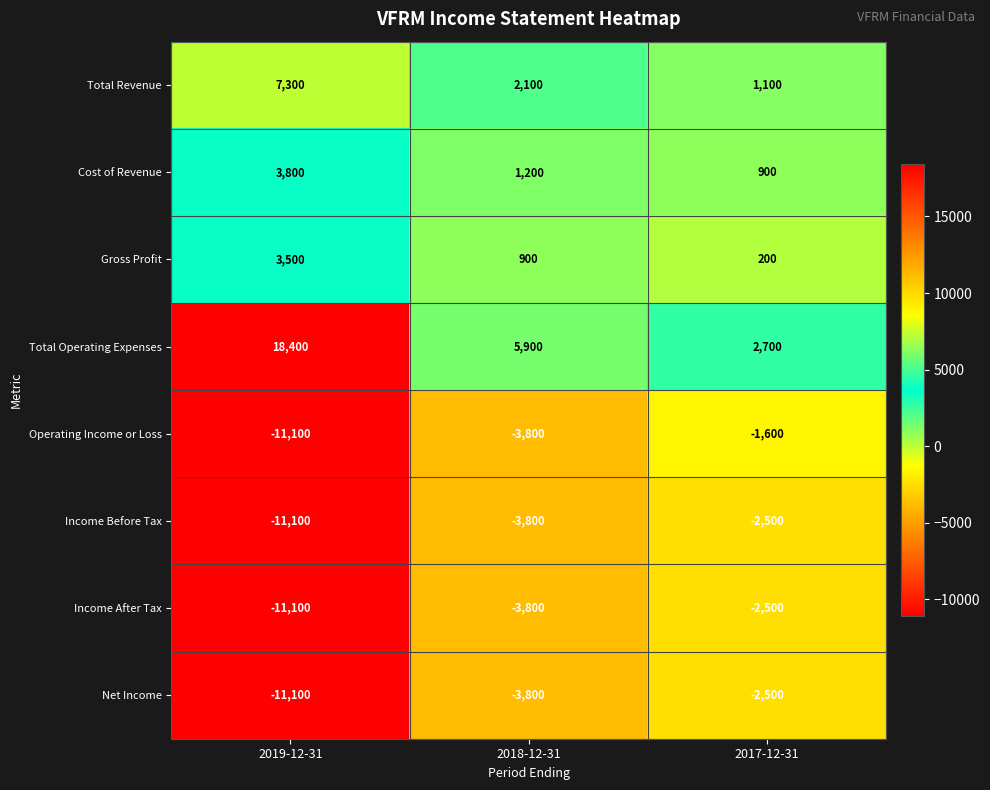

List the labels in order of Gross Profit value, smallest first.

2017-12-31, 2018-12-31, 2019-12-31